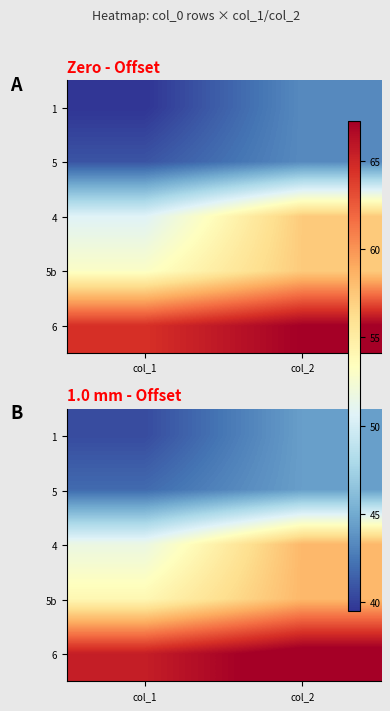

What is the total value across all series at col_2?

273.7